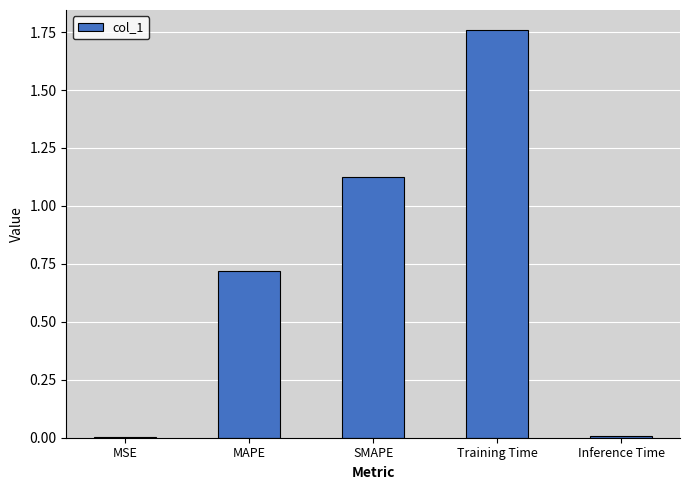

Which category has the highest value across all series?

Training Time